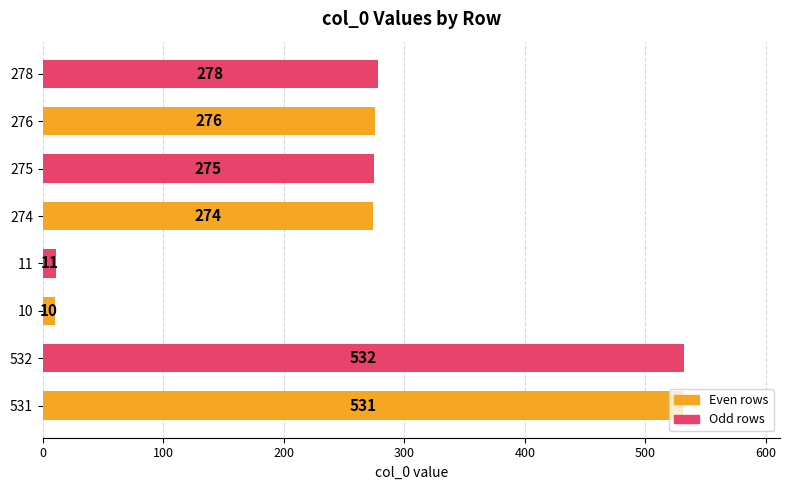

List the labels in order of value, smallest first.

10, 11, 274, 275, 276, 278, 531, 532